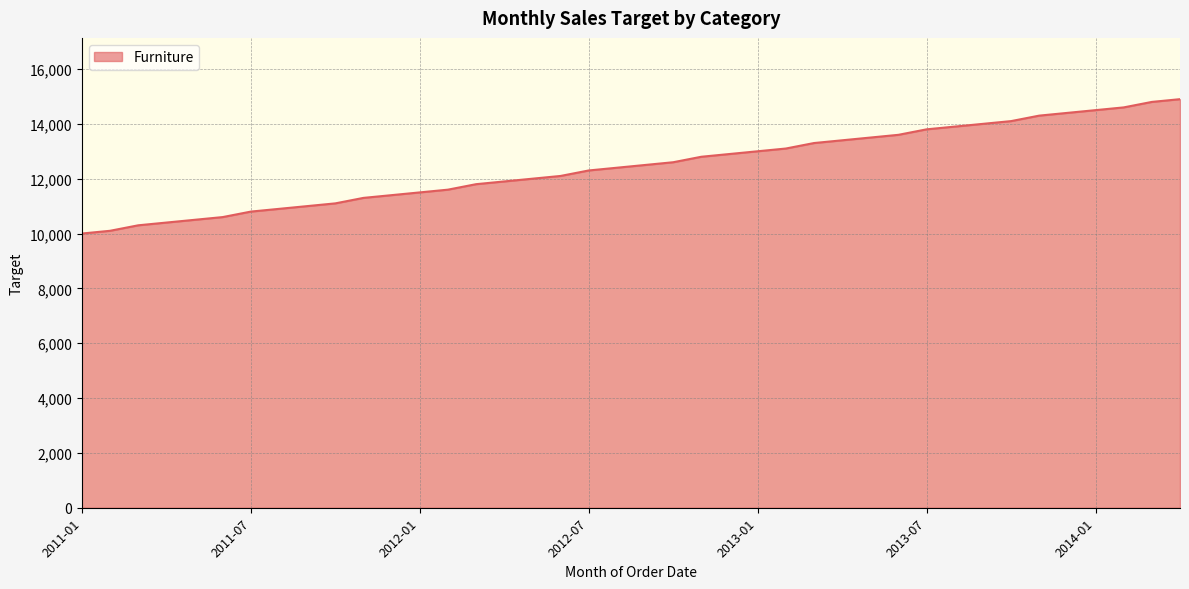

What is the smallest value displayed?

10000